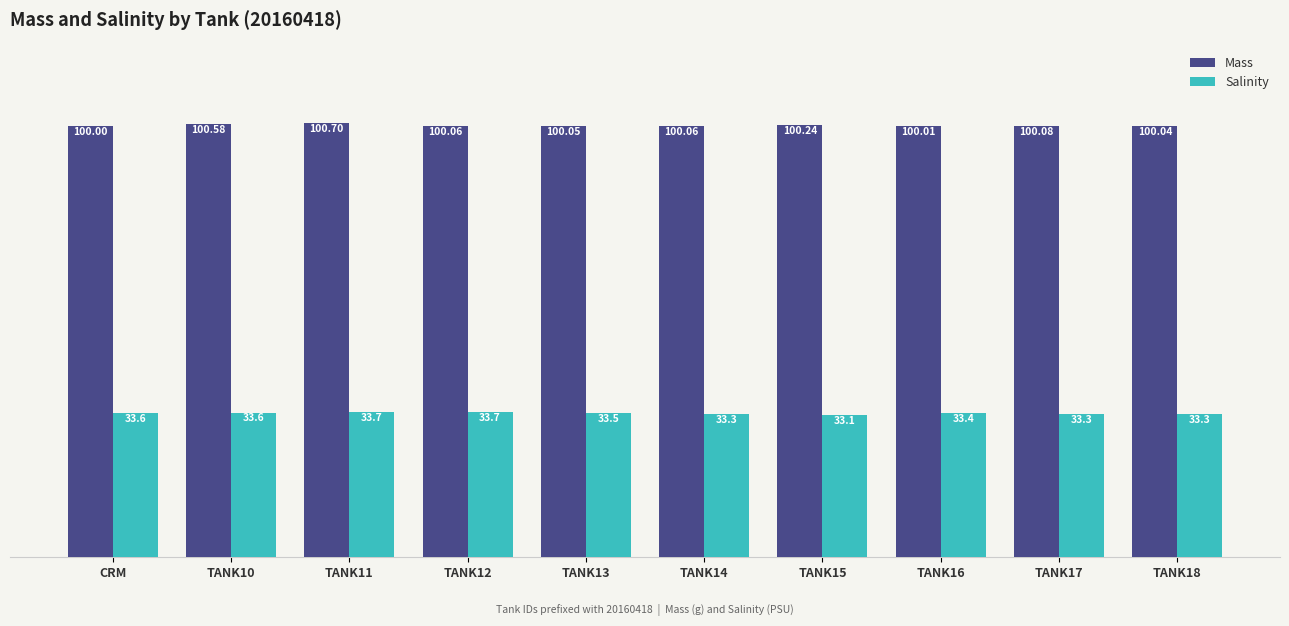

What is the sum of all Salinity values?

334.5